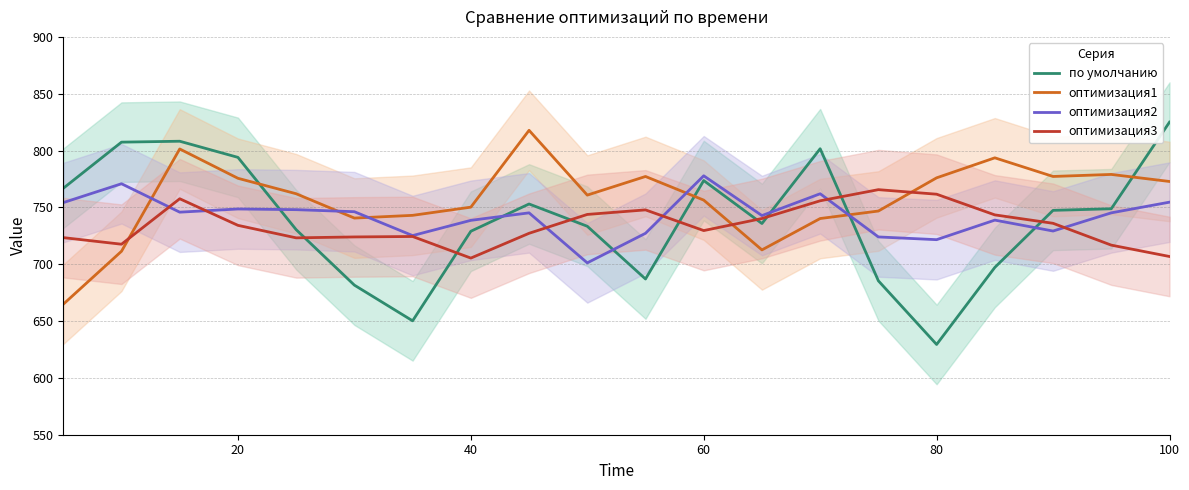

How many intersections are there between оптимизация2 and оптимизация1?

5